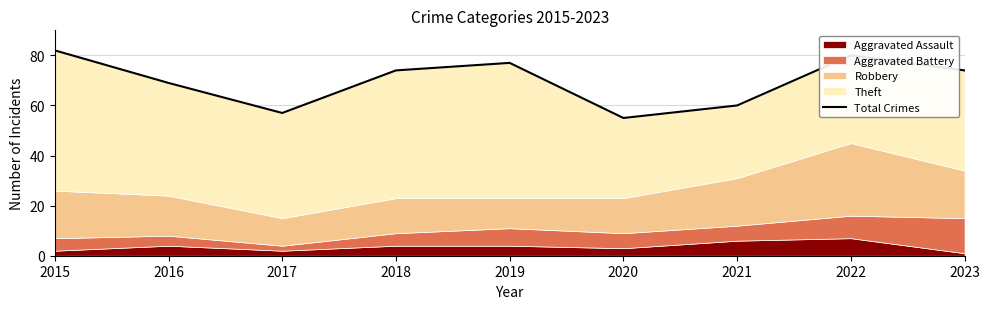

Count the number of categories in the chart.

9